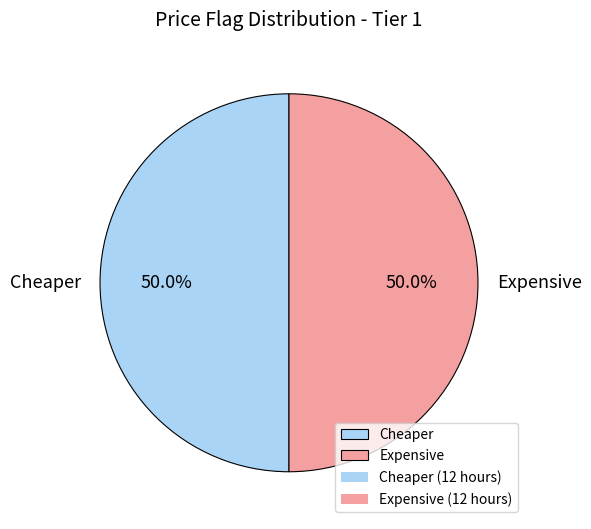

Is the sum of Cheaper and Expensive greater than half?

Yes